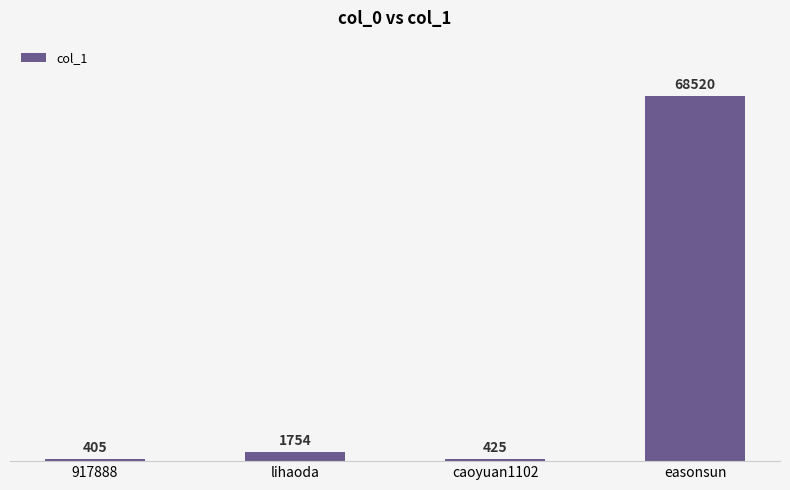

What position from the left is 917888?

1